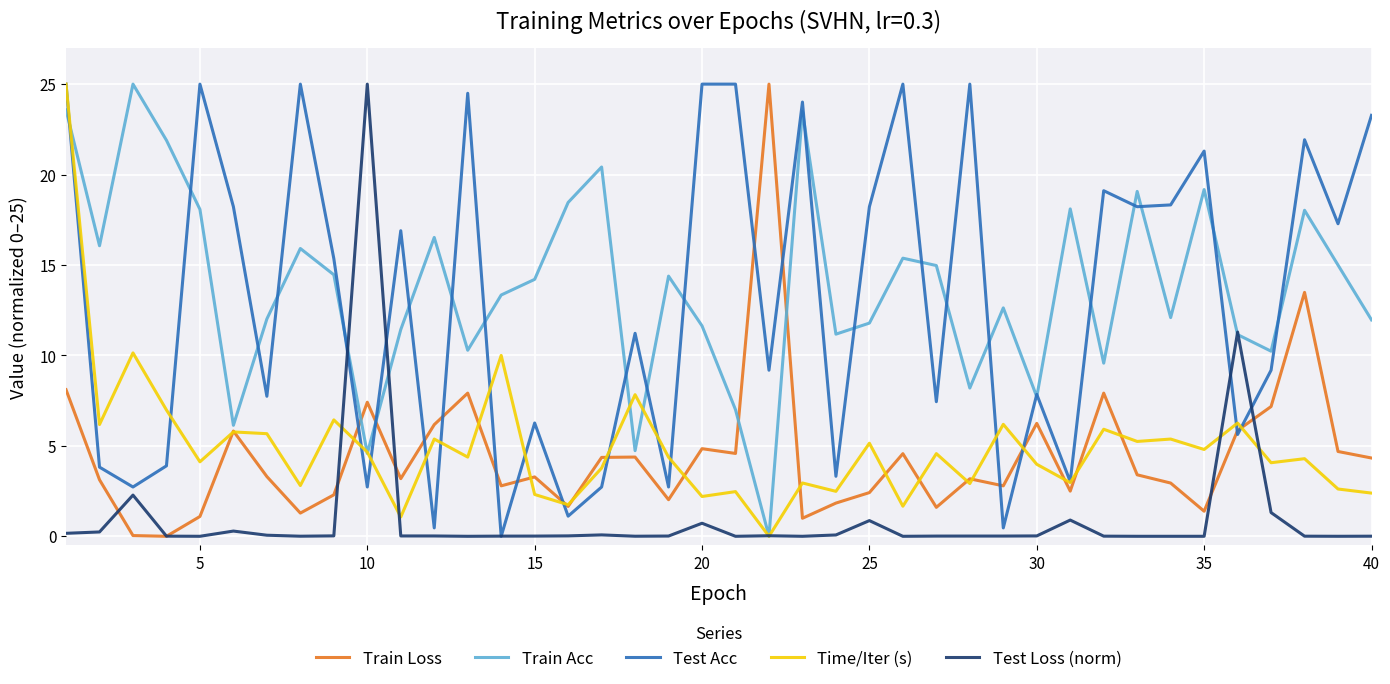

Does the chart display data point markers on the line(s)?

No